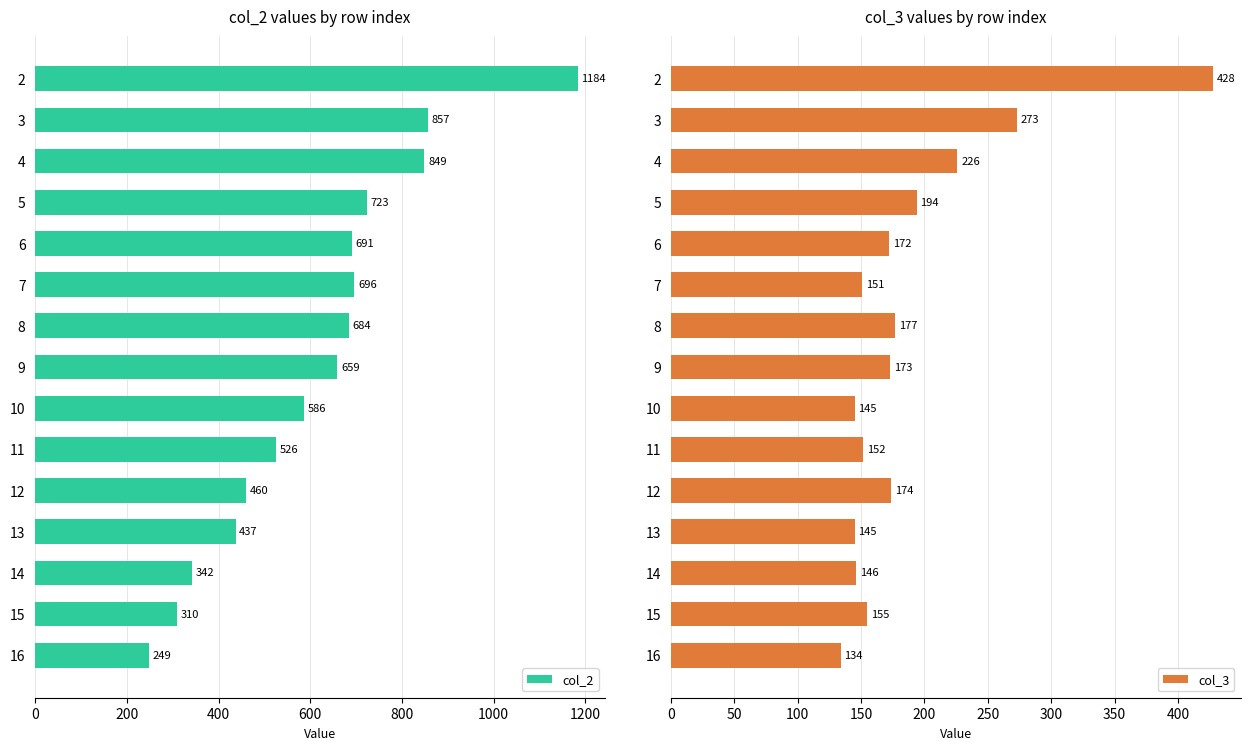

Rank the series by their average value, from highest to lowest.

col_2, col_3